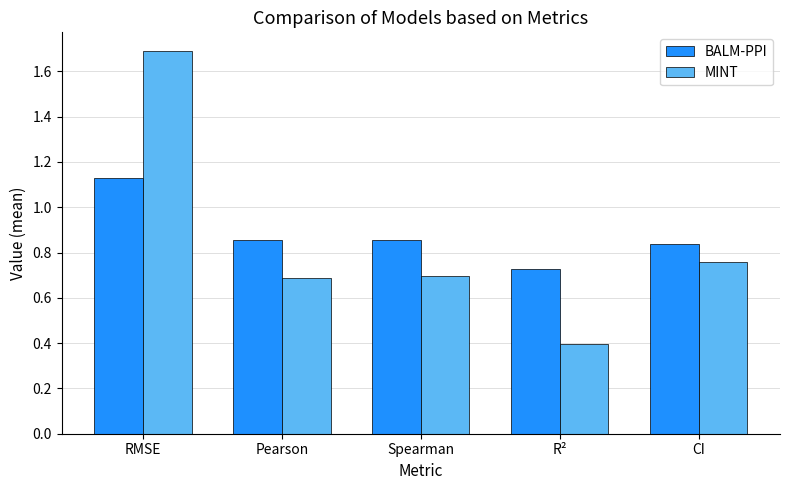

At which label is BALM-PPI closest to 0?

R²